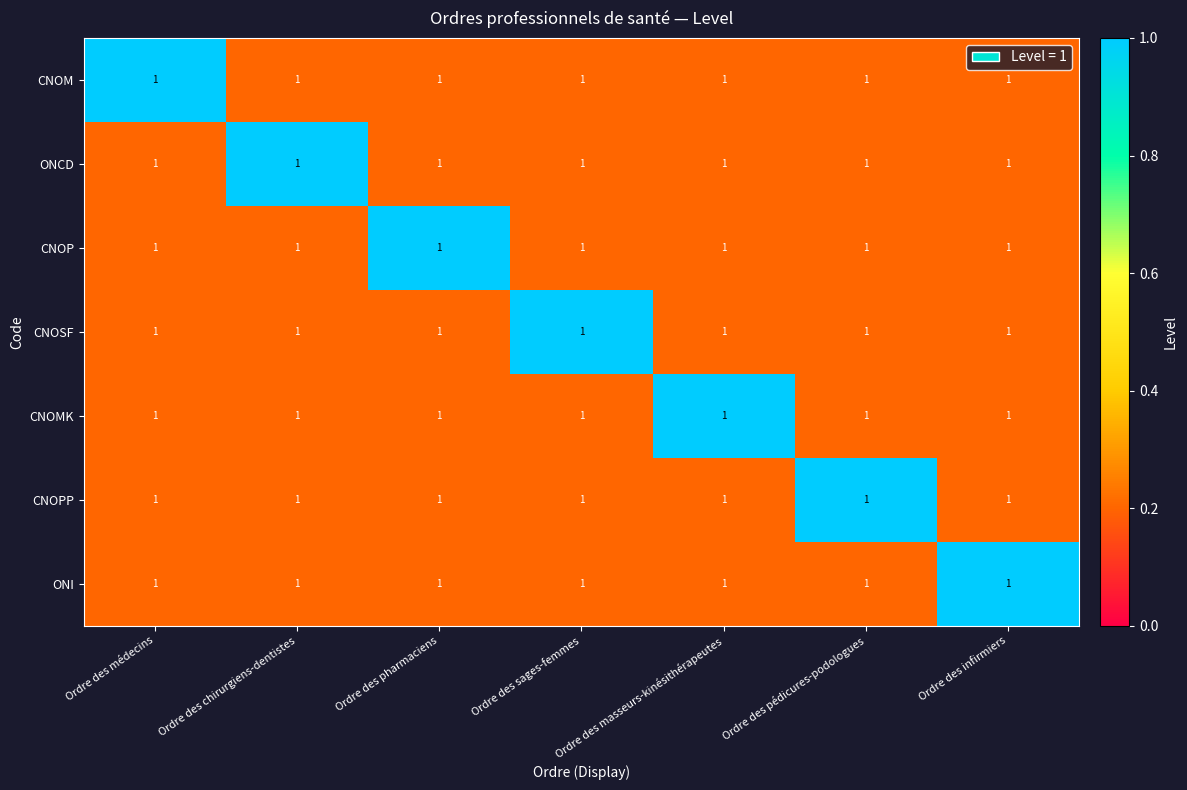

Is it true that CNOSF equals 0.5 at Ordre des sages-femmes?

False